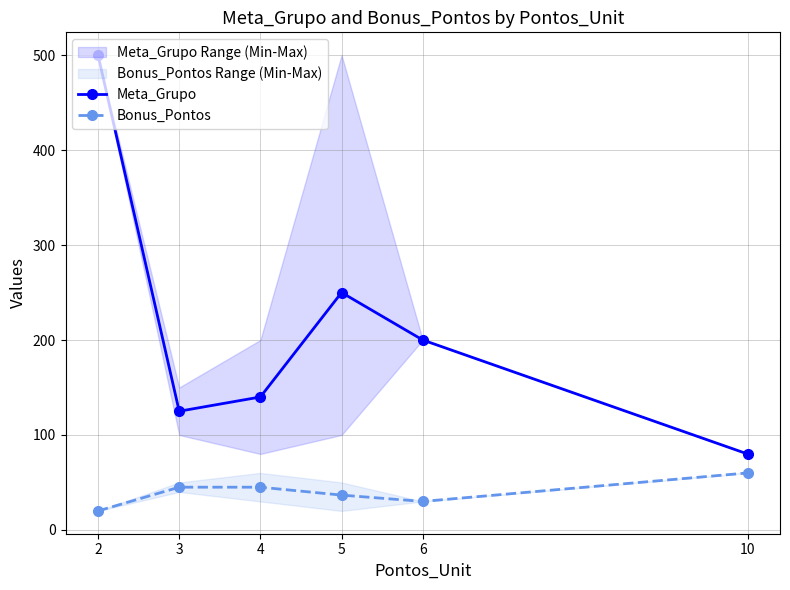

What is the sum of the Meta_Grupo values at 2 and 3?

625.0